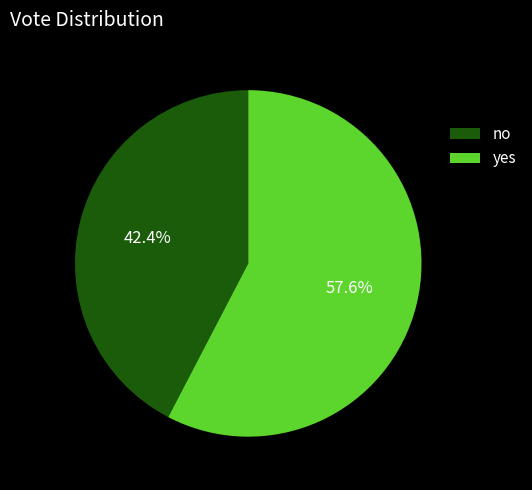

To the nearest percent, what portion does yes represent?

58%